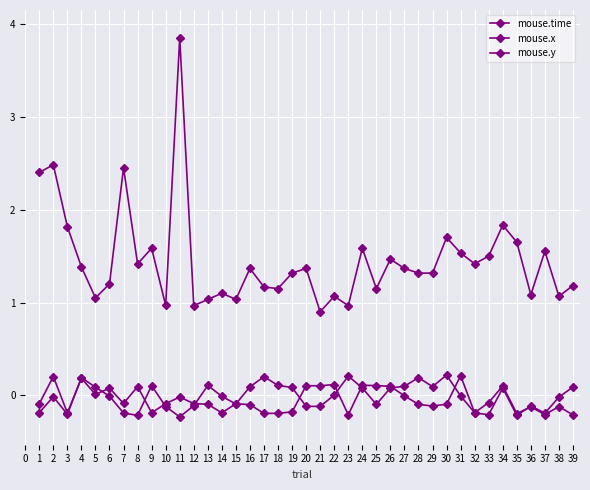

Does the chart have visible grid lines?

Yes